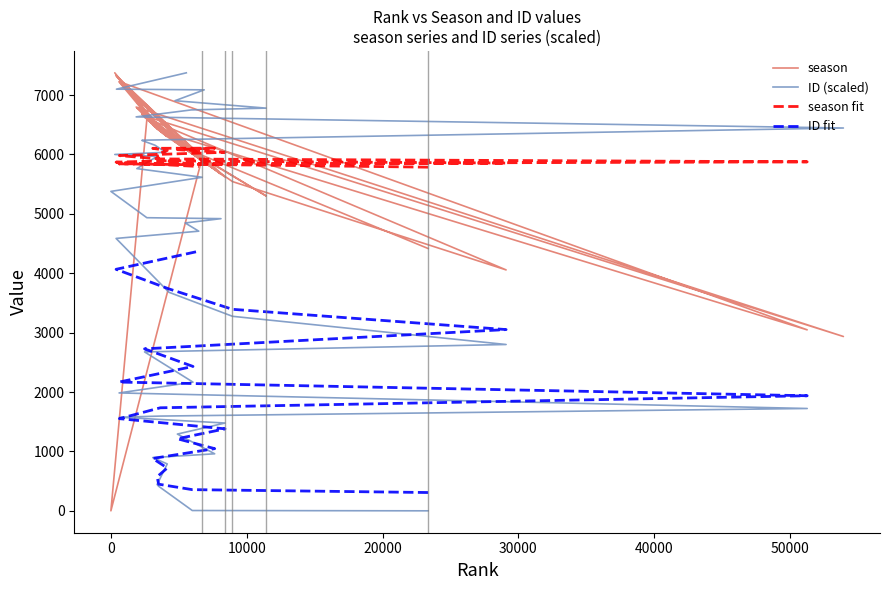

Rank the categories by ID value from lowest to highest.

23362, 5992, 3517, 3403, 4149, 3080, 7642, 4895, 8404, 624, 3641, 51272, 601, 6045, 2478, 29103, 8954, 4273, 382, 6470, 5470, 8106, 2647, 0, 6723, 1911, 3407, 286, 4039, 3241, 2280, 2352, 53937, 1859, 5920, 11432, 4718, 6874, 408, 5552